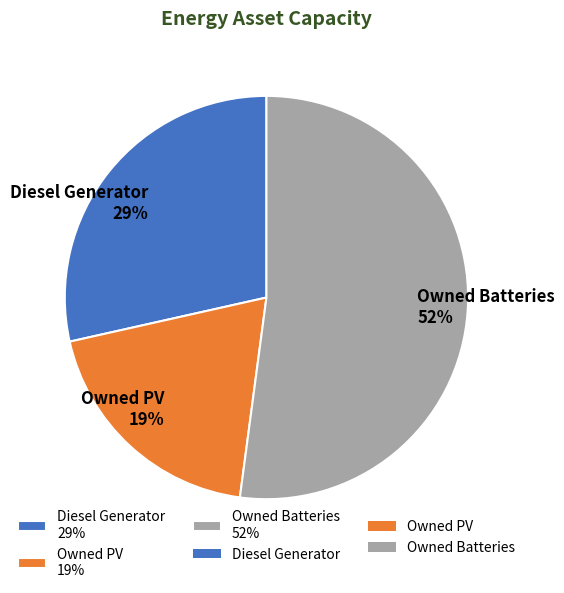

Approximately how many times larger is the value at Diesel Generator 29% compared to Owned PV 19%?

1.5